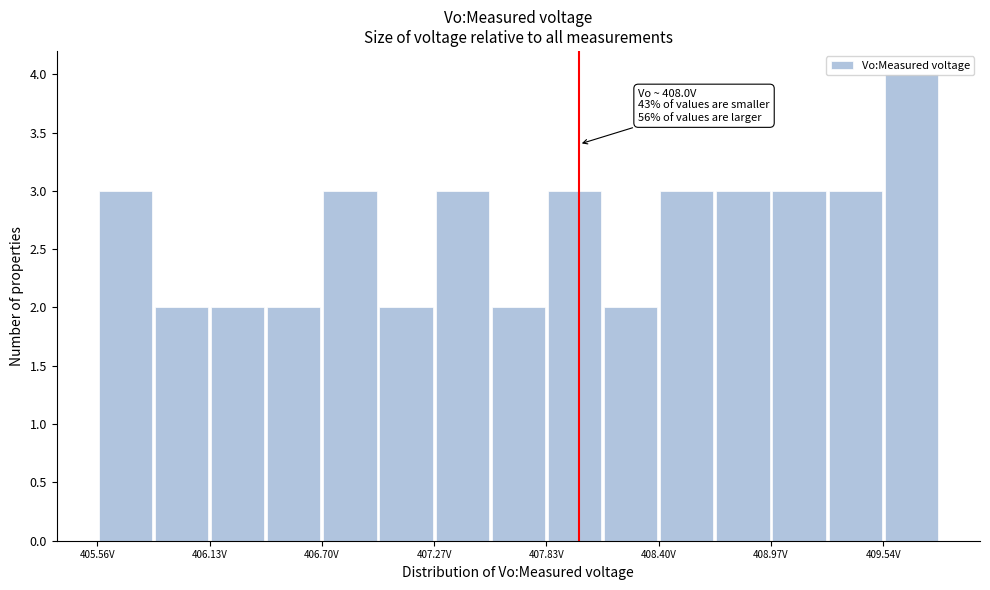

Read against the x-axis, roughly where is the centre of the tallest bar?

409.7